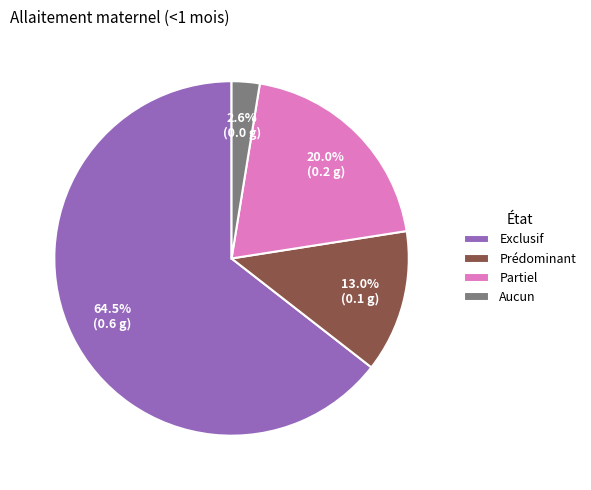

Rank the categories by value from lowest to highest.

Aucun, Prédominant, Partiel, Exclusif